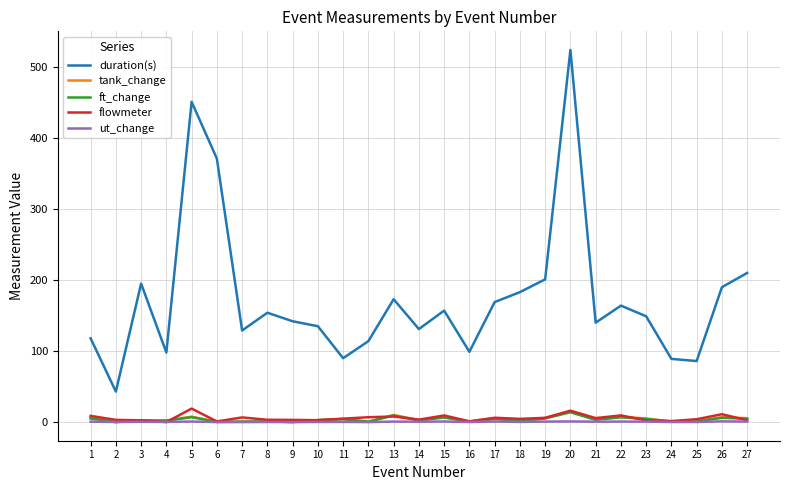

What is the maximum value for flowmeter?

19.1